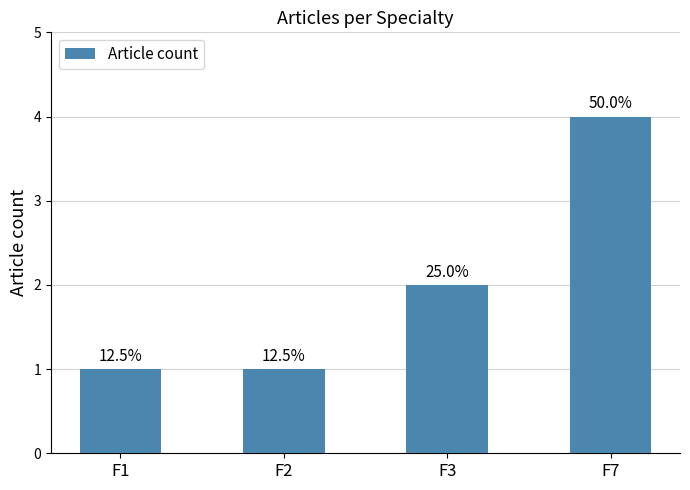

What is the average value?

2